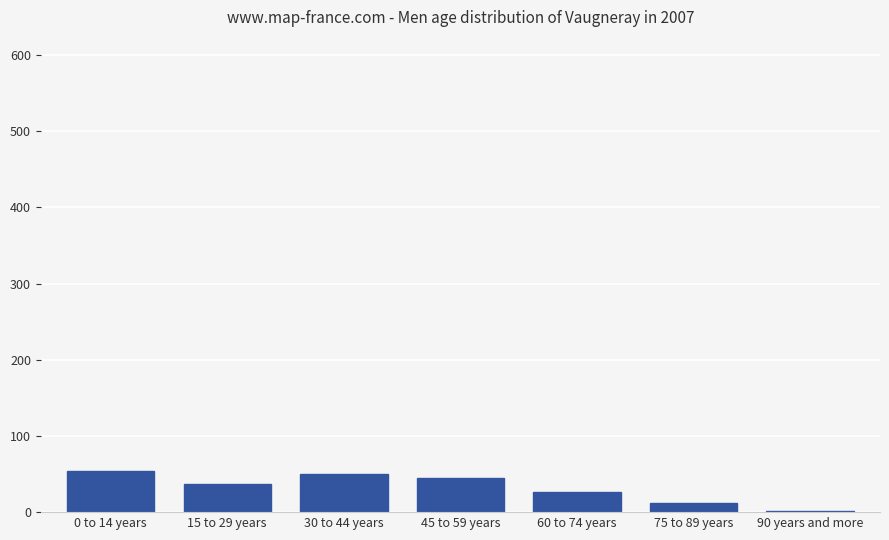

How many series are shown in this chart?

1